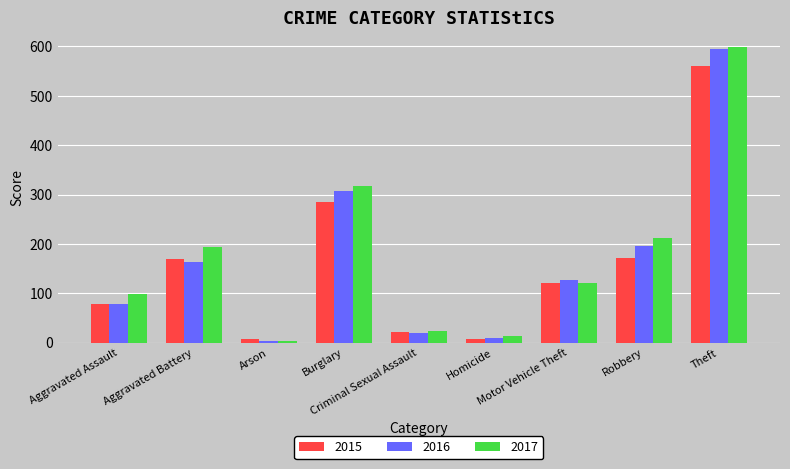

Rank the categories by 2017 value from highest to lowest.

Theft, Burglary, Robbery, Aggravated Battery, Motor Vehicle Theft, Aggravated Assault, Criminal Sexual Assault, Homicide, Arson